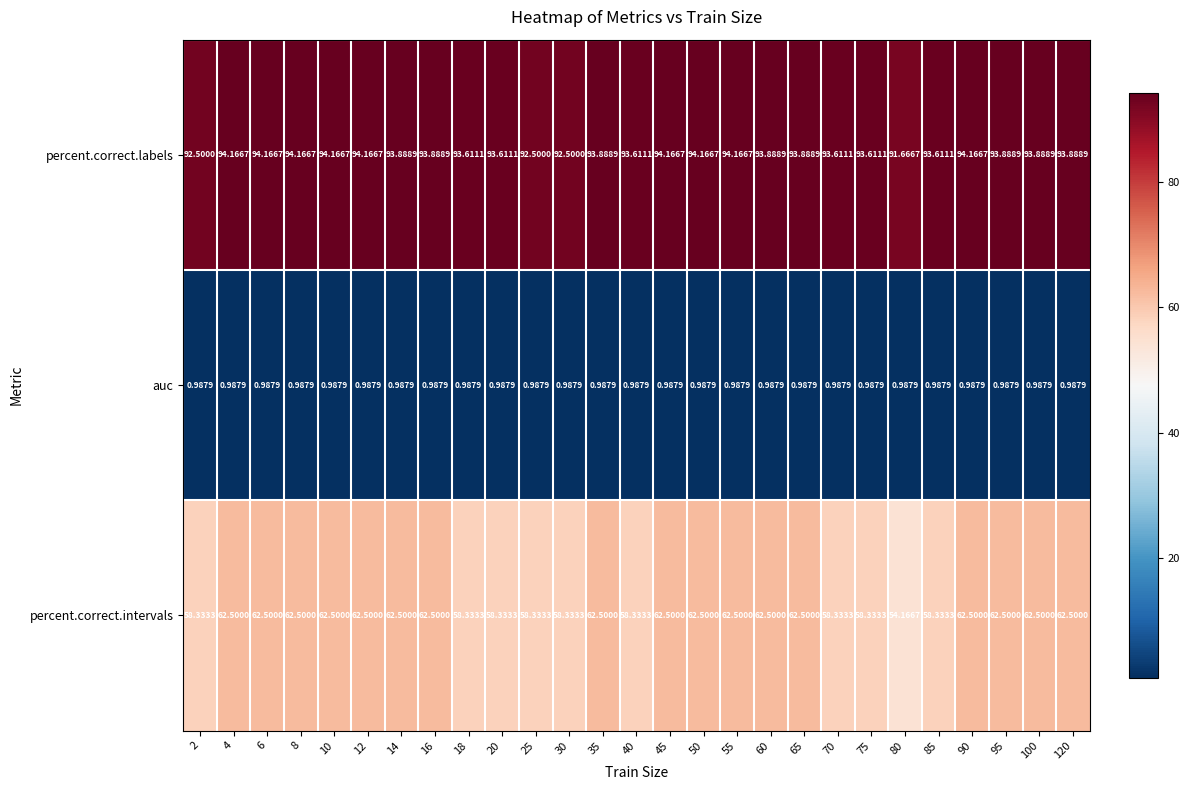

Is the value of percent.correct.intervals at 120 greater than the value of percent.correct.labels at 80?

No